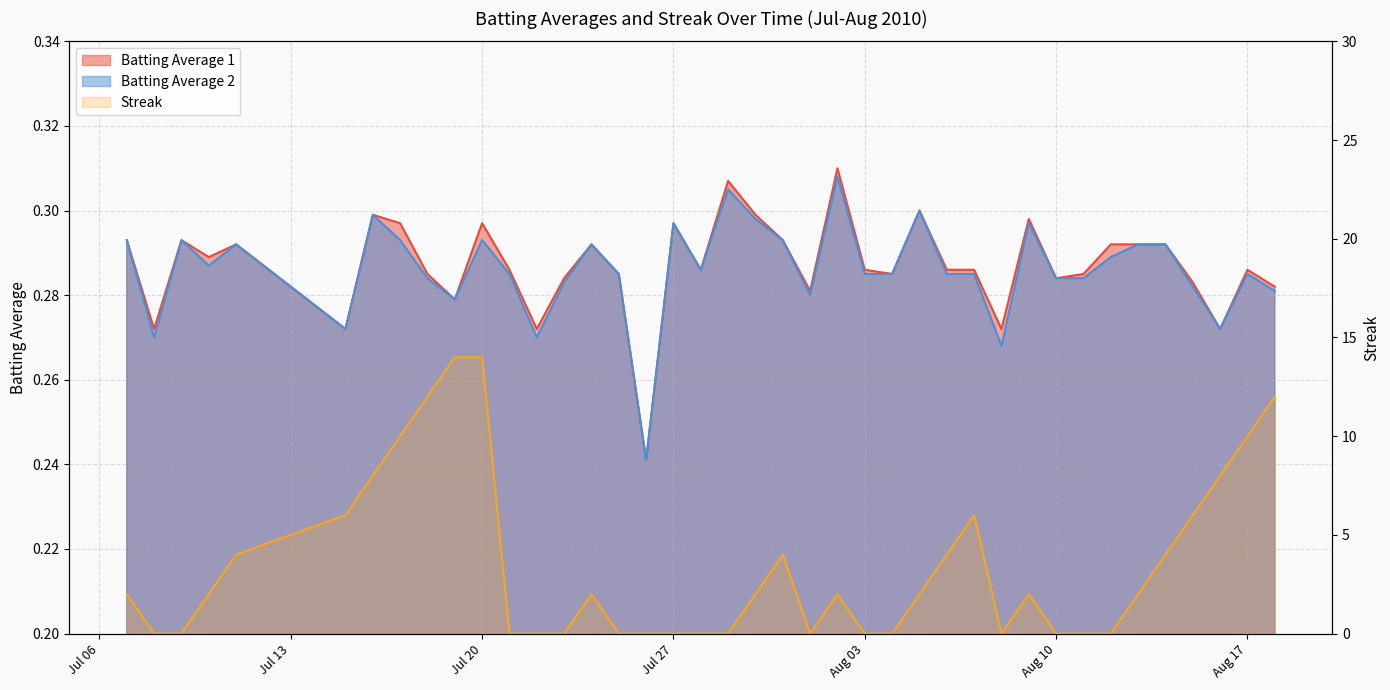

At how many categories does at least one series exceed 8?

6